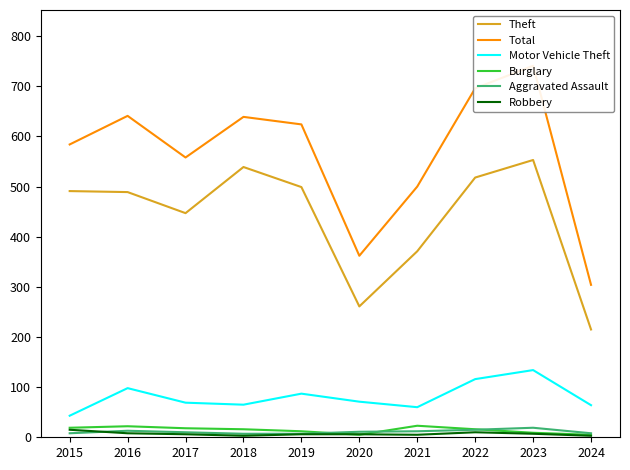

Which series has the widest spread of values?

Total